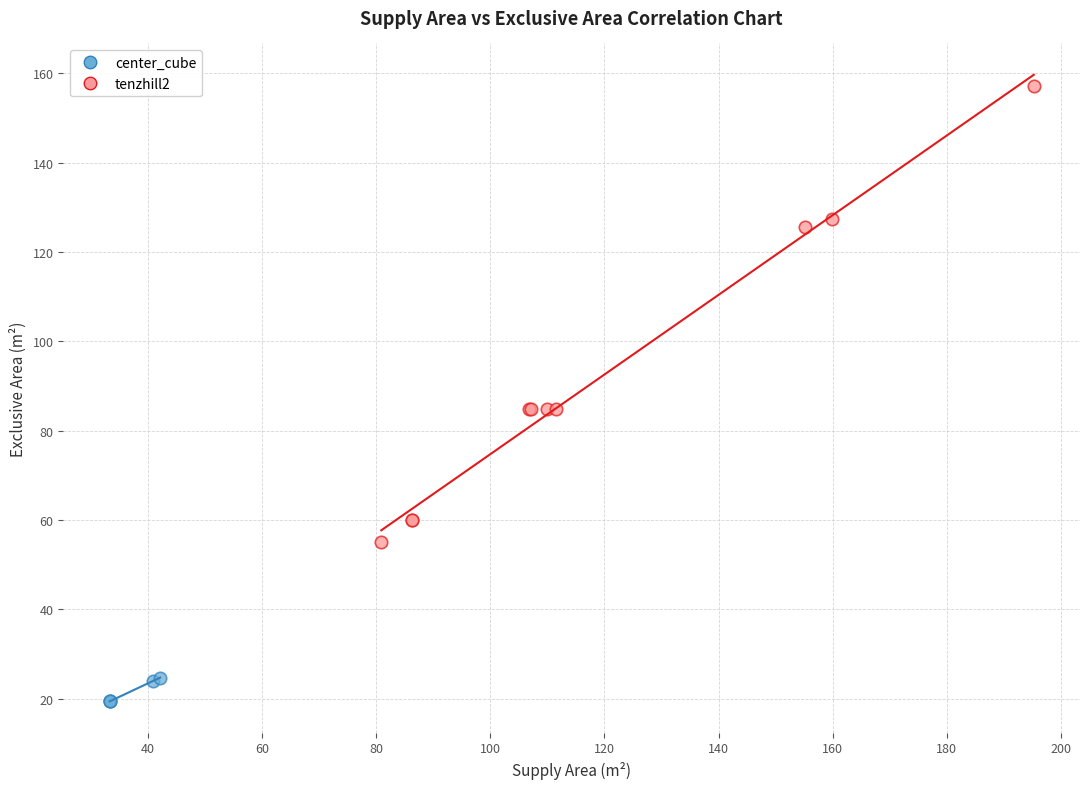

Which series contains the highest Y value?

tenzhill2